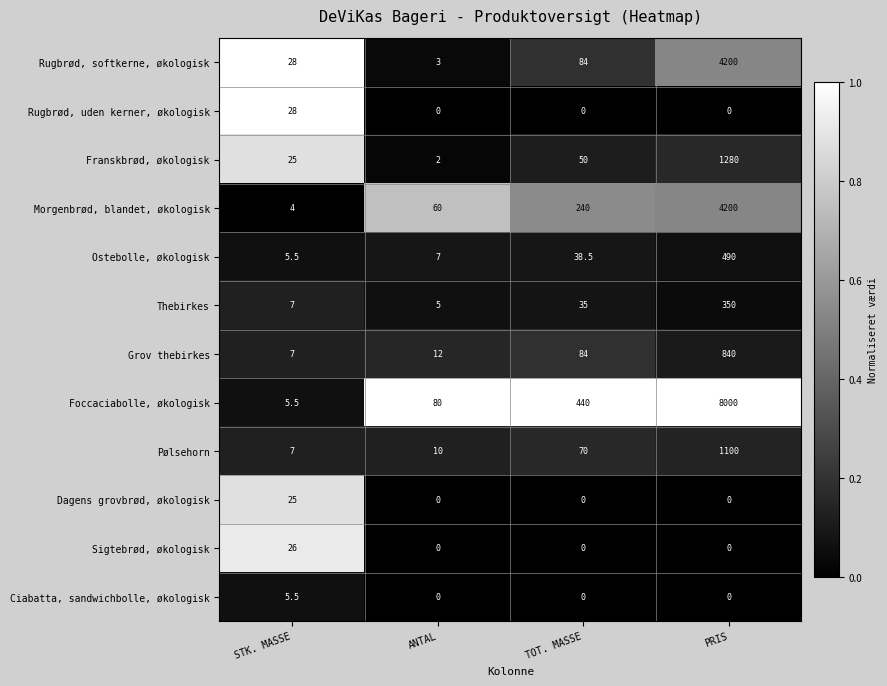

What is the total value across all series at ANTAL?

179.0